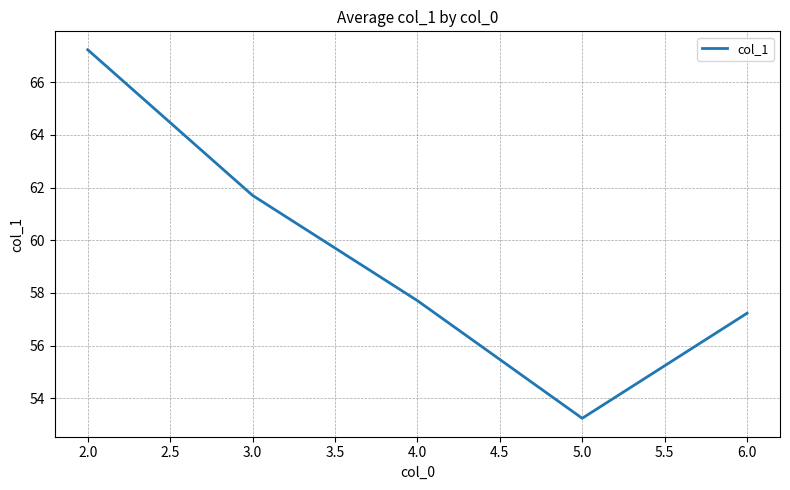

How many lines are shown in the chart?

1